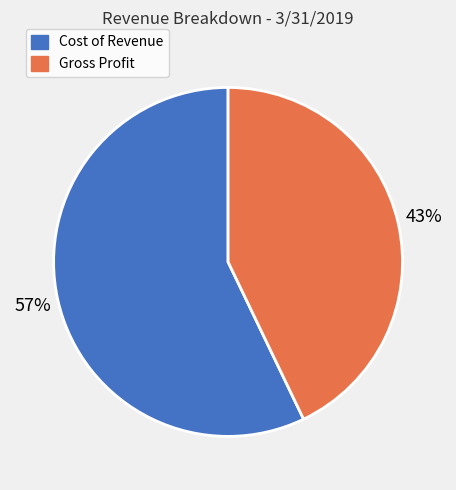

Is the sum of Cost of Revenue and Gross Profit greater than half?

Yes